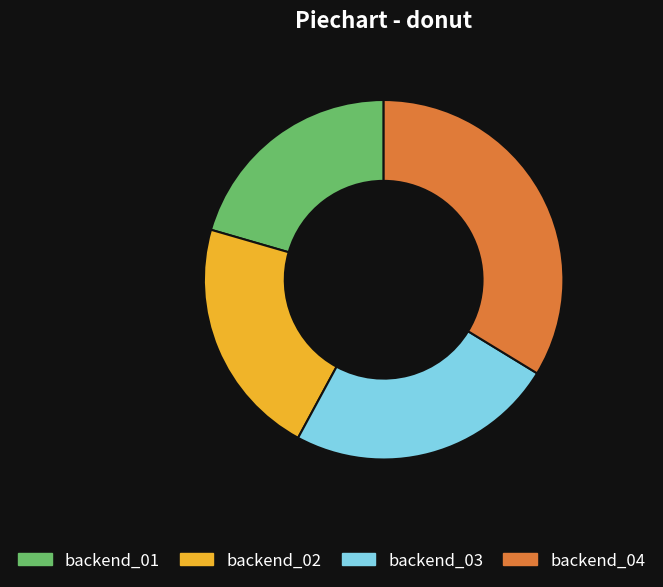

Does backend_01 represent more than half of the total?

No